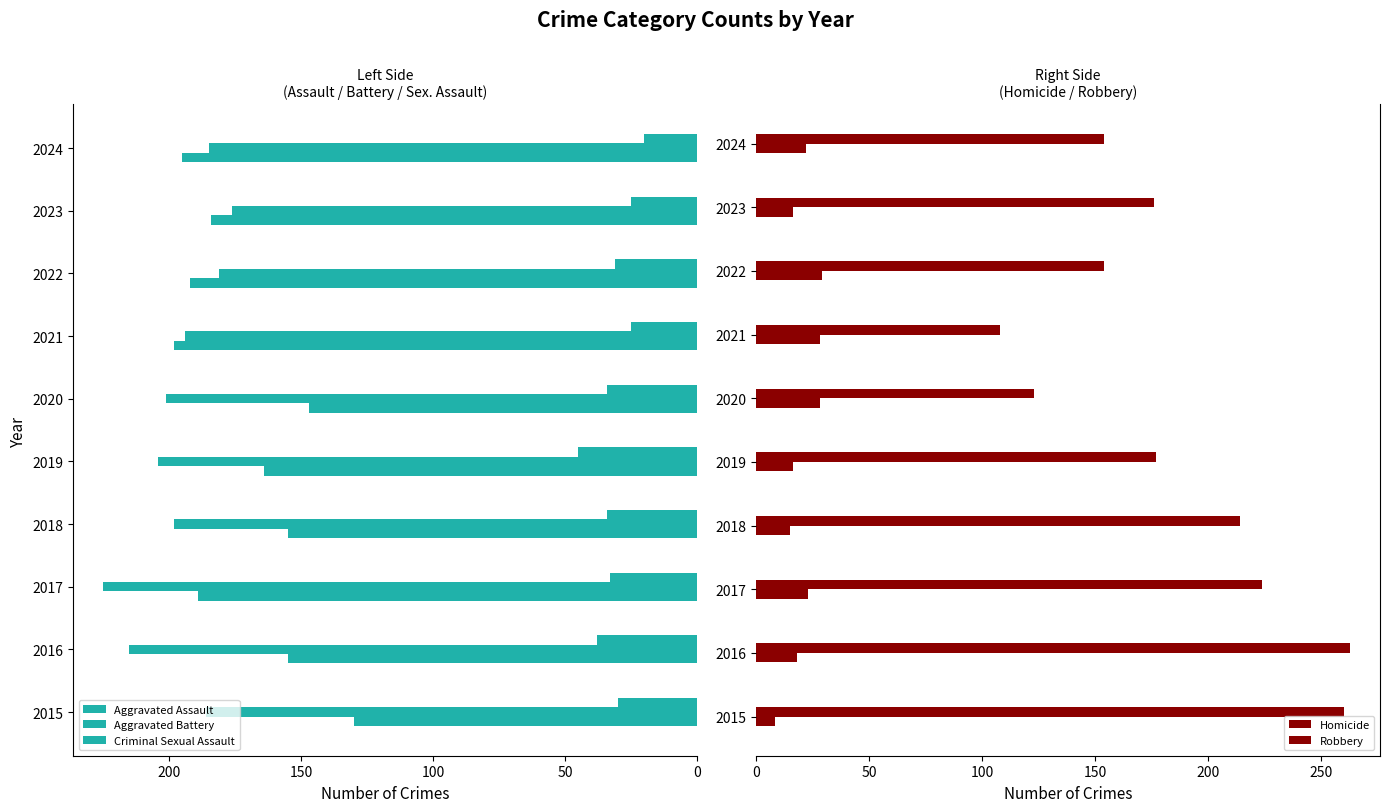

What is the difference between the highest and lowest values at 2024?

175